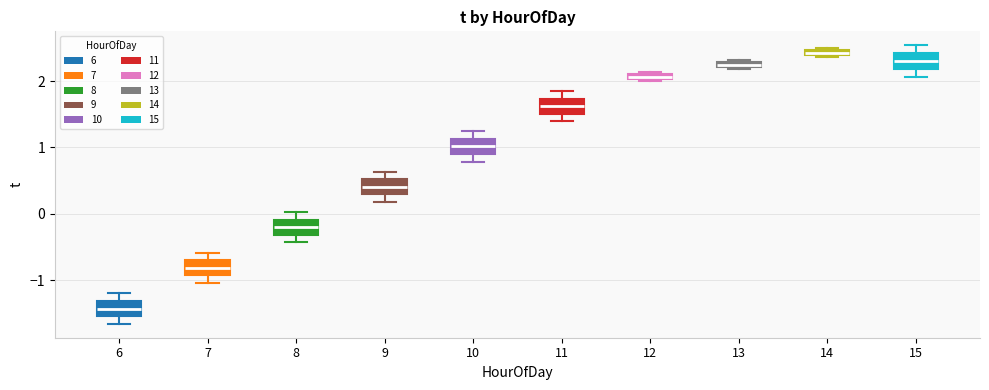

Which box has the lowest median line?

6